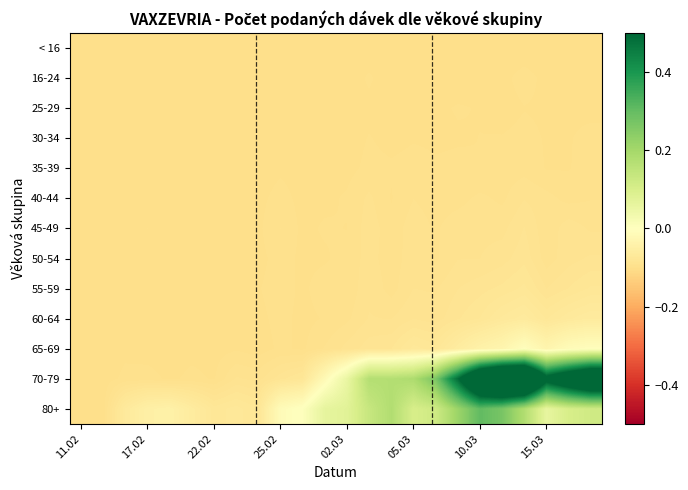

Rank the series by their maximum value, from lowest to highest.

< 16, 25-29, 30-34, 16-24, 35-39, 40-44, 45-49, 50-54, 55-59, 60-64, 65-69, 80+, 70-79